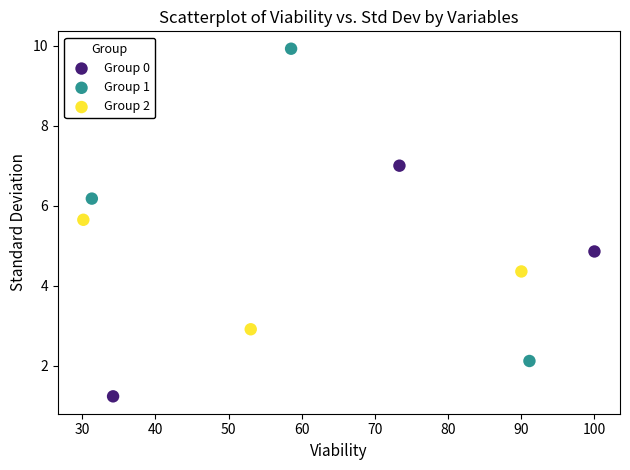

What are all the series names shown in the legend?

Group 0, Group 1, Group 2